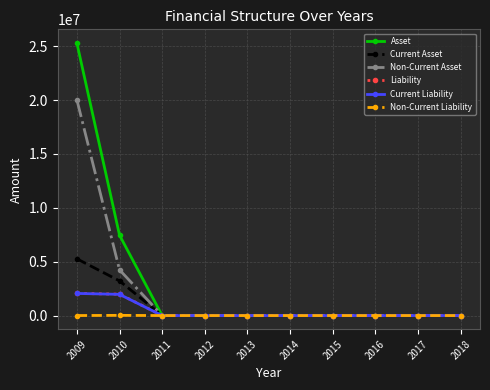

The value of Current Asset at 2017 is -1682996. True or false?

False